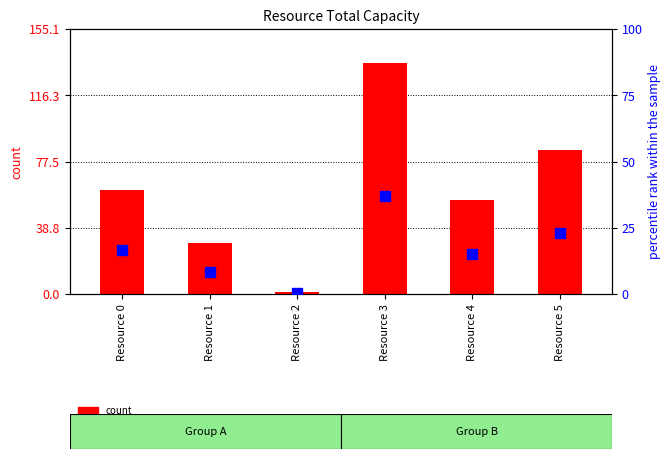

Which series contains the highest Y value?

count